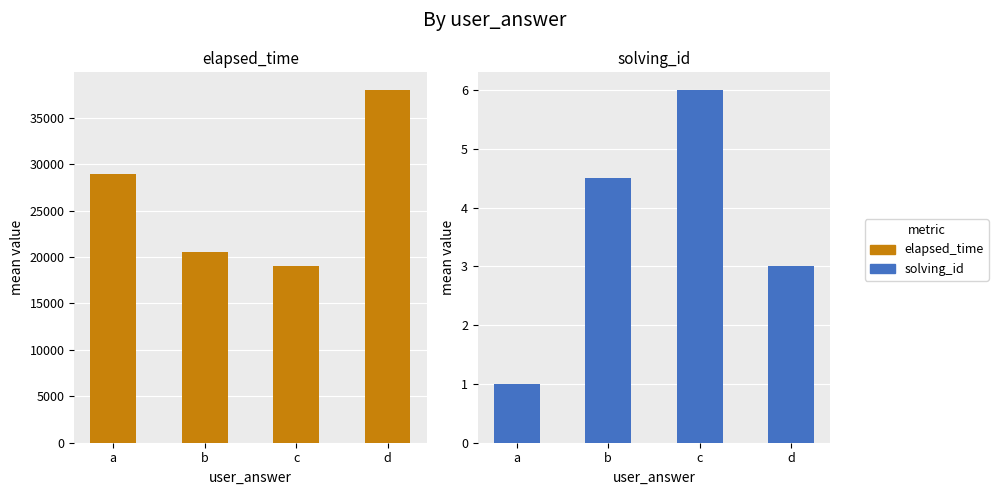

Rank the series at b from lowest to highest value.

solving_id, elapsed_time